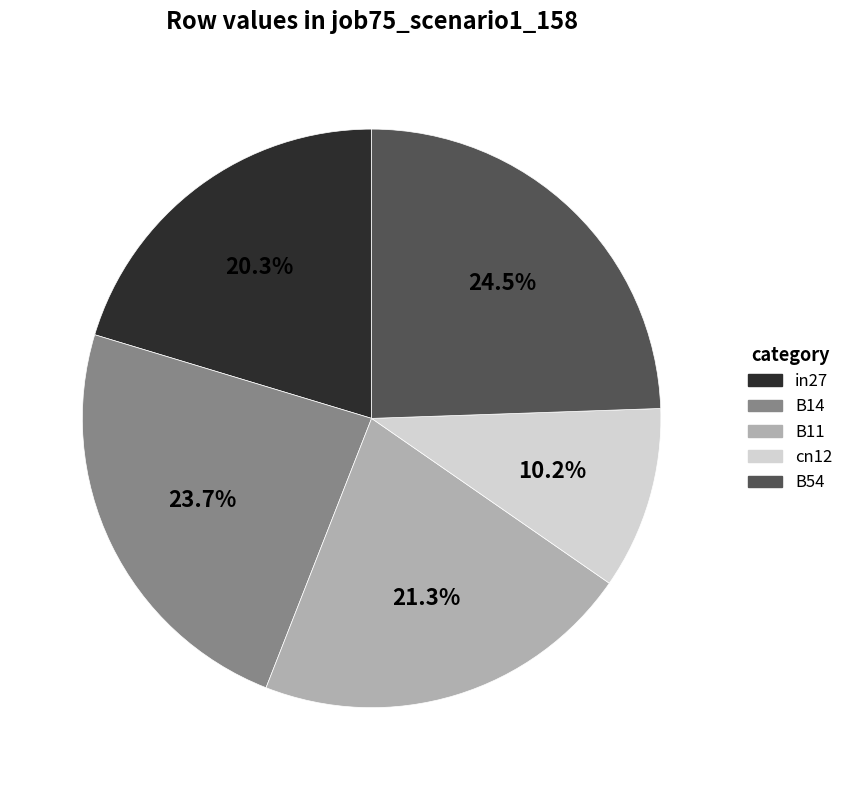

To the nearest percent, what is the difference between the B54 and in27 slice percentages?

4%